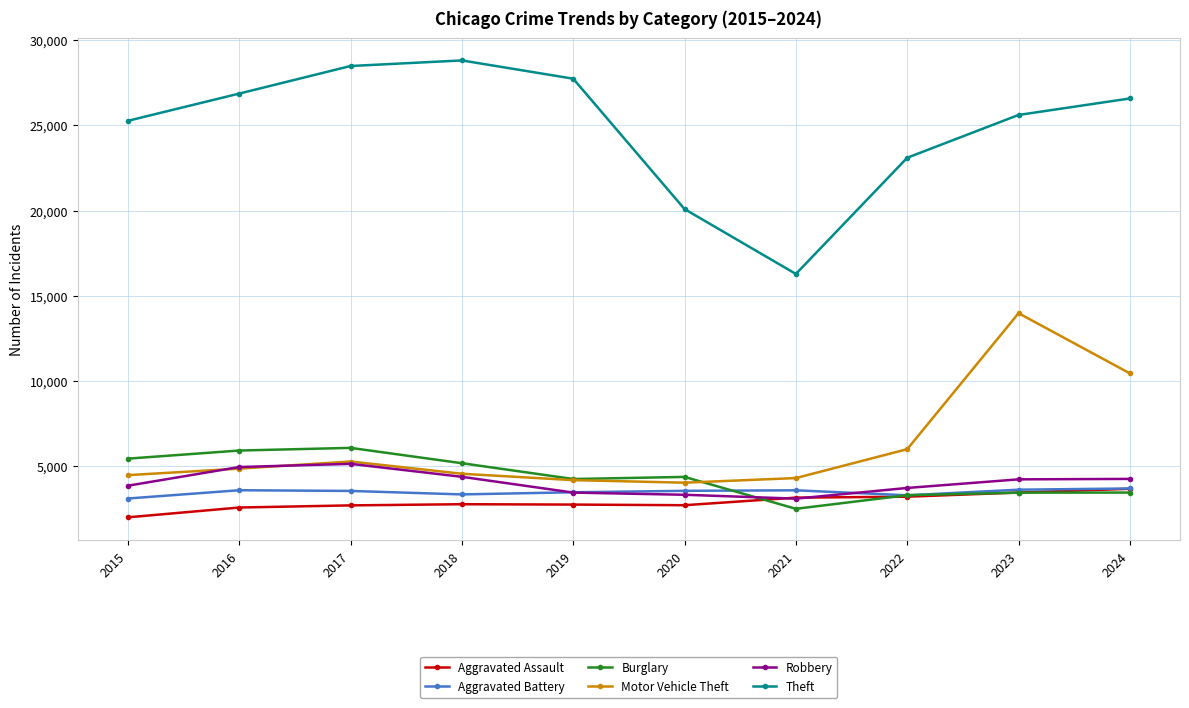

What is the sum of all Burglary values?

44000